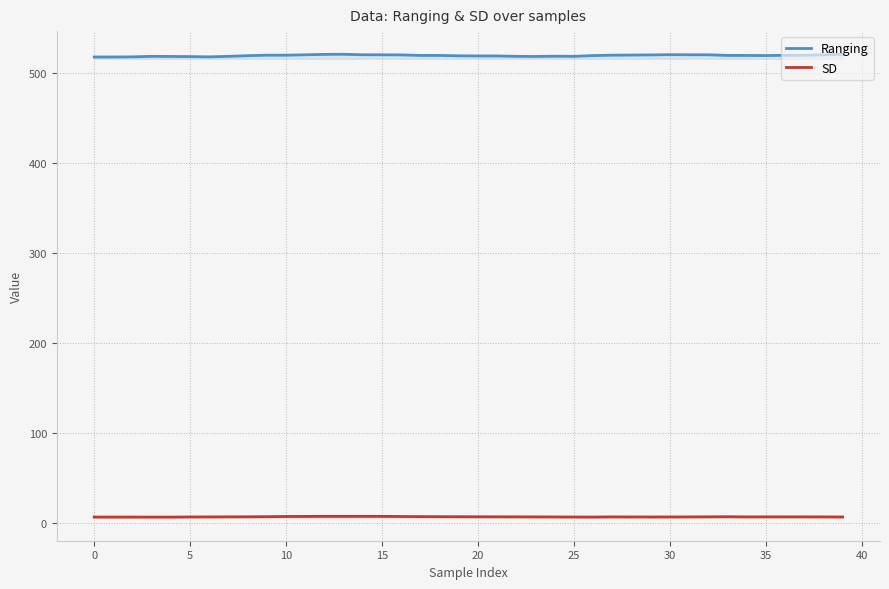

What is the minimum value for Ranging?

517.9